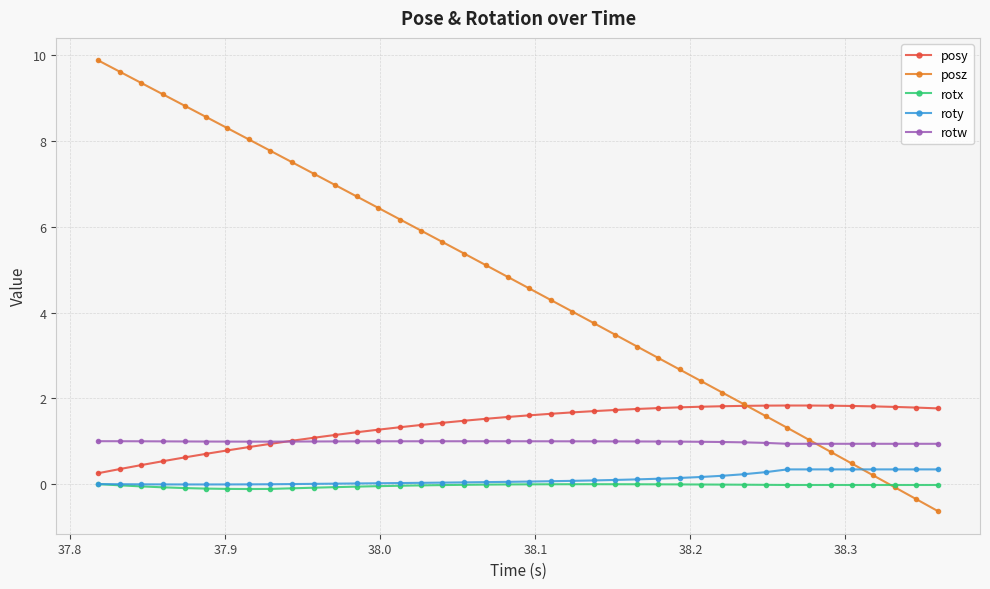

Which series has the largest range (max minus min)?

posz